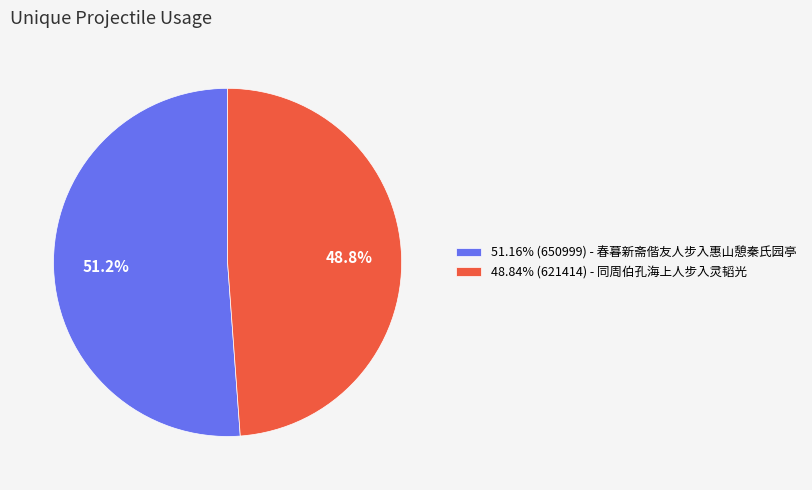

Approximately how many times larger is the value at 51.16% (650999) - 春暮新斋偕友人步入惠山憩秦氏园亭 compared to 48.84% (621414) - 同周伯孔海上人步入灵韬光?

1.0